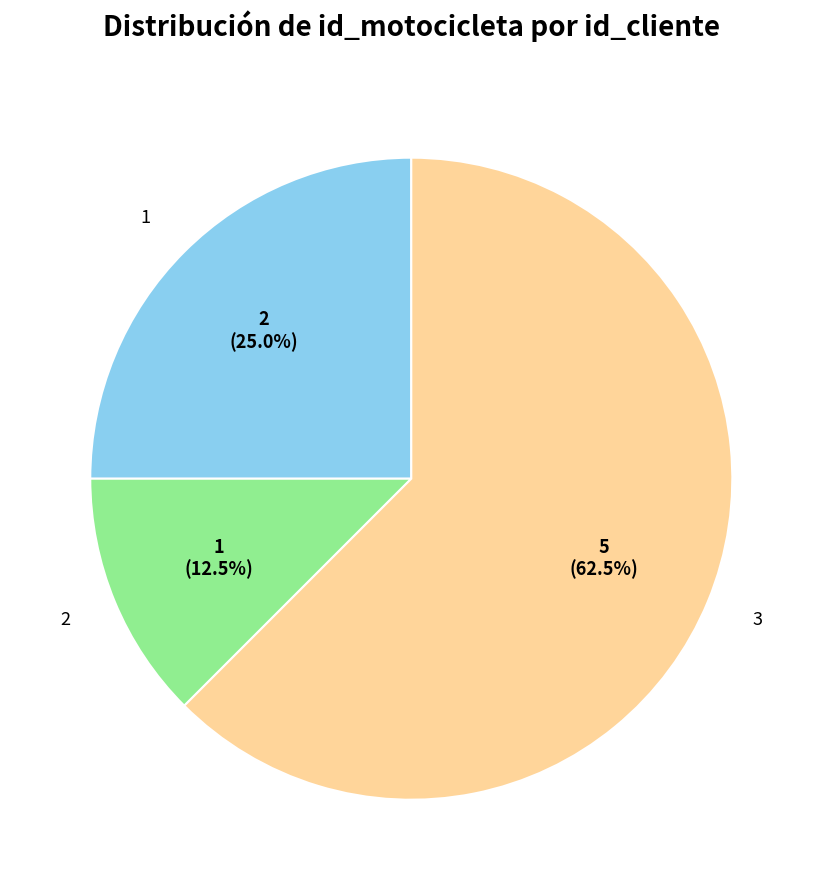

Which slice is the smallest?

2